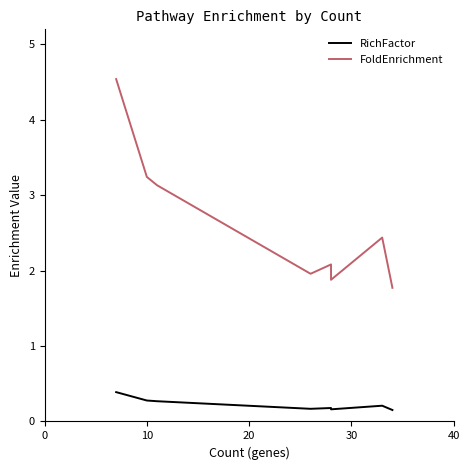

What is the sum of all RichFactor values?

1.8